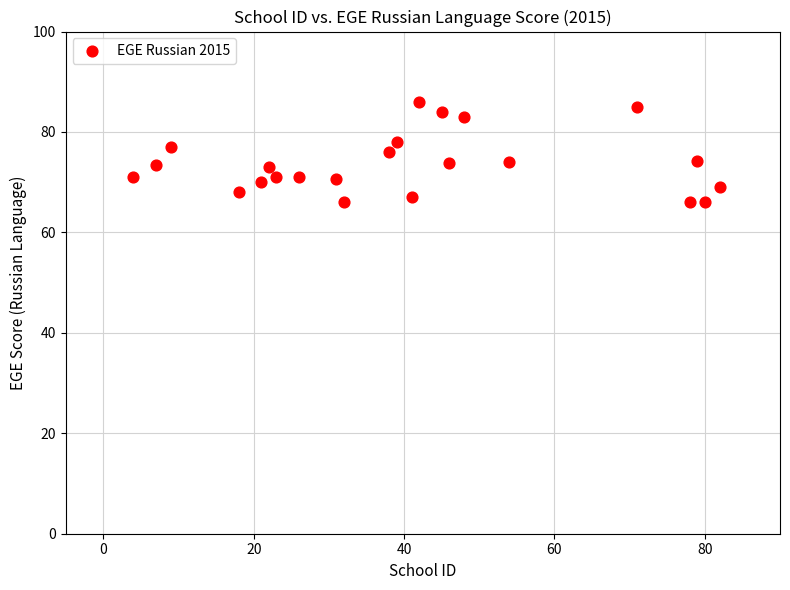

What is the range of X values (max minus min)?

78.0